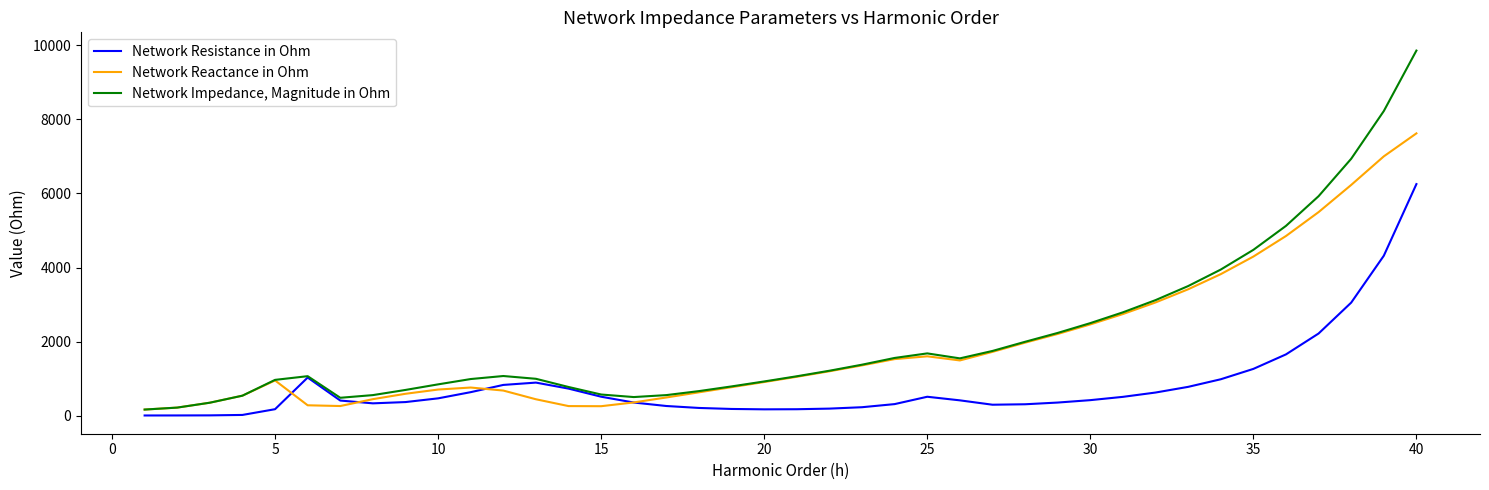

Rank the series by their maximum value, from lowest to highest.

Network Resistance in Ohm, Network Reactance in Ohm, Network Impedance, Magnitude in Ohm